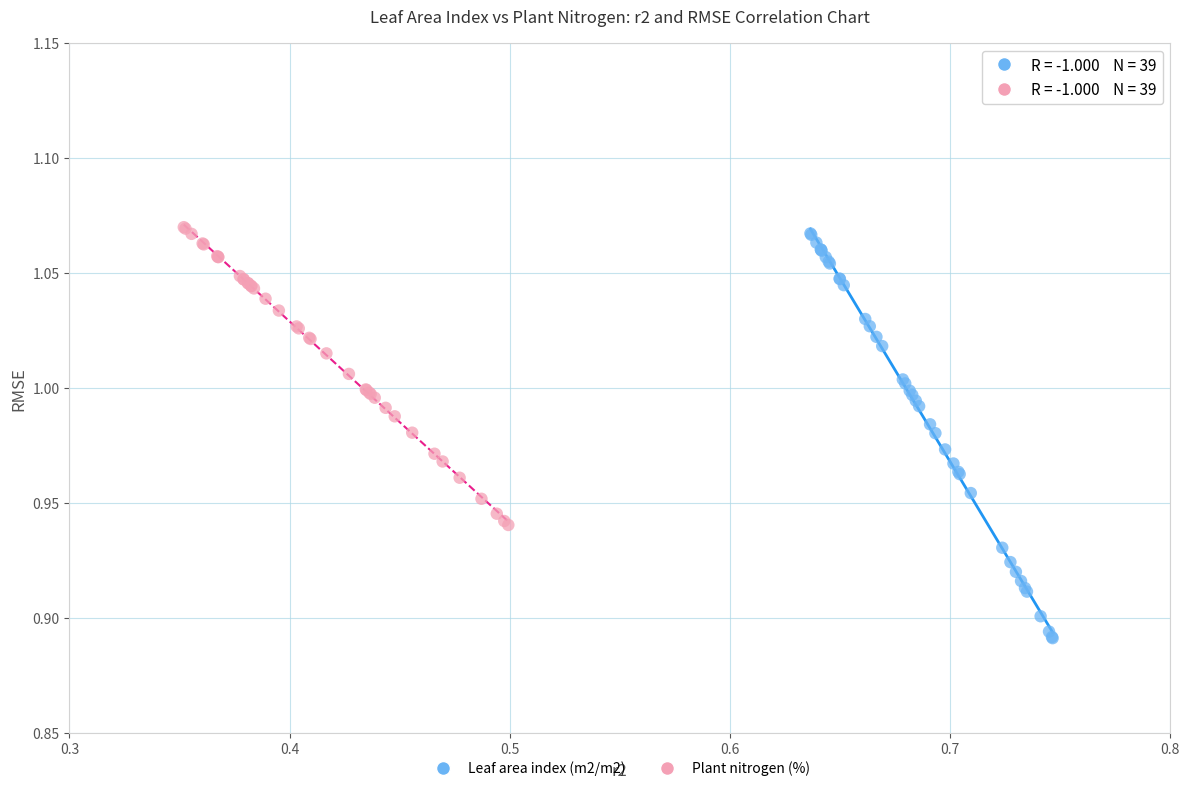

Which series contains the highest Y value?

Plant nitrogen (%)